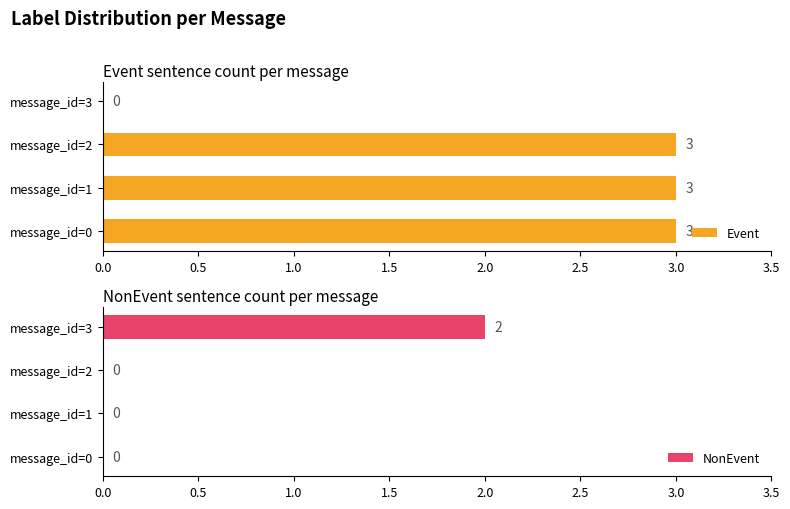

True or false: Event has a value of 3 at message_id=2.

True